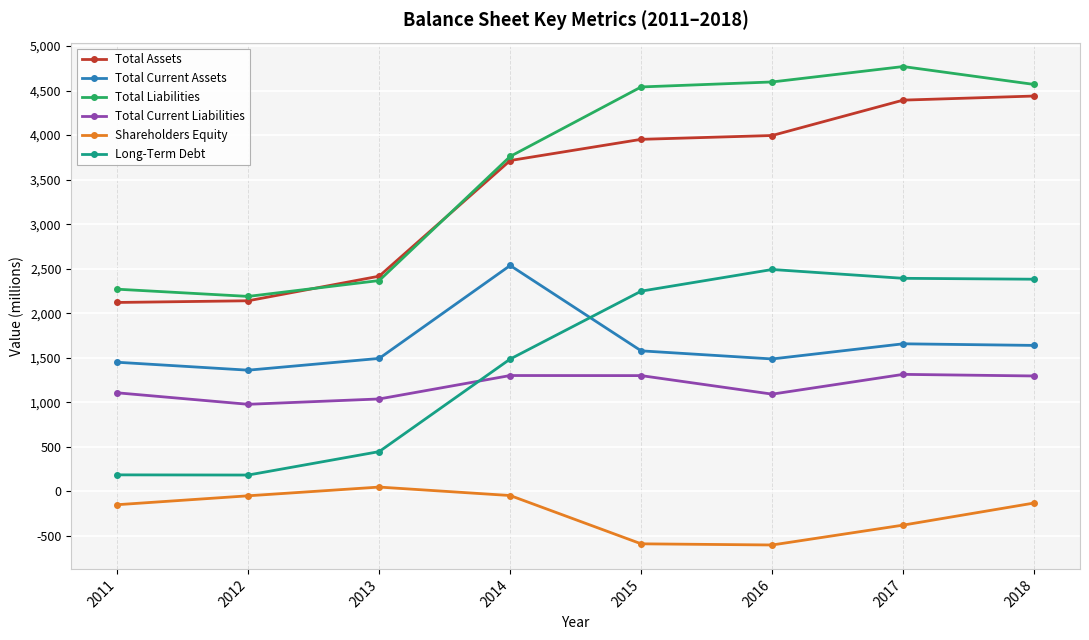

What is the difference between the Shareholders Equity values at 2018 and 2012?

81